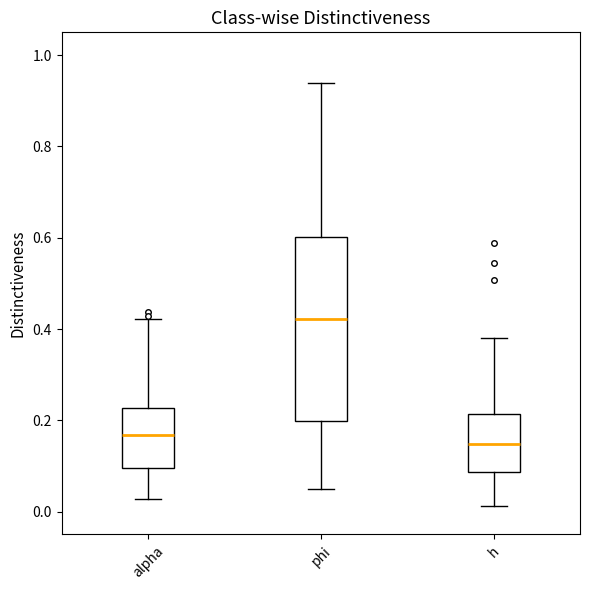

Where does the upper whisker of the box for alpha end on the y-axis? The values are not printed on the chart, so give them approximately, as read against the axis.

0.42